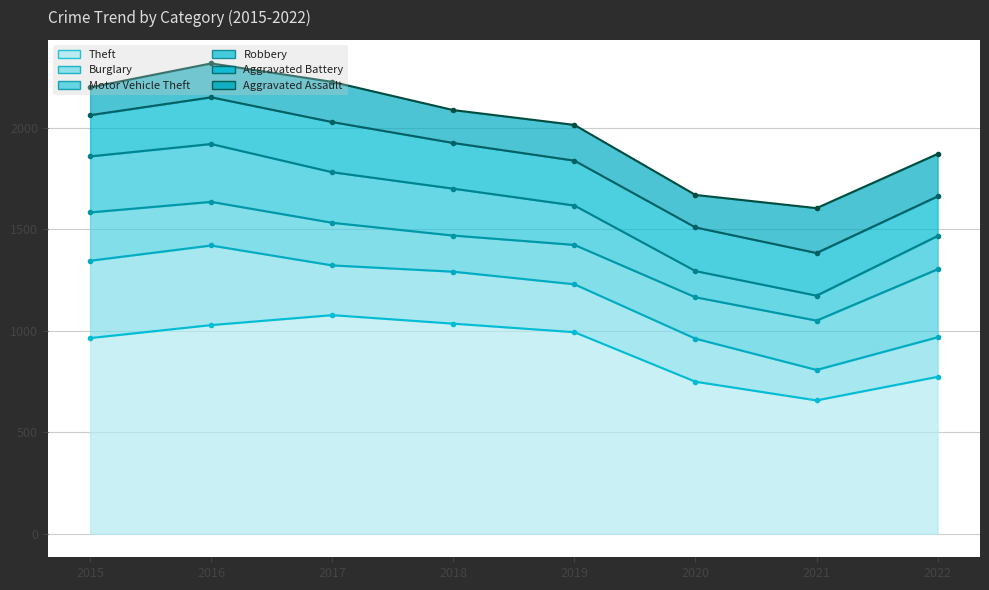

What is the value of the Motor Vehicle Theft point at the 5th from the left?

194